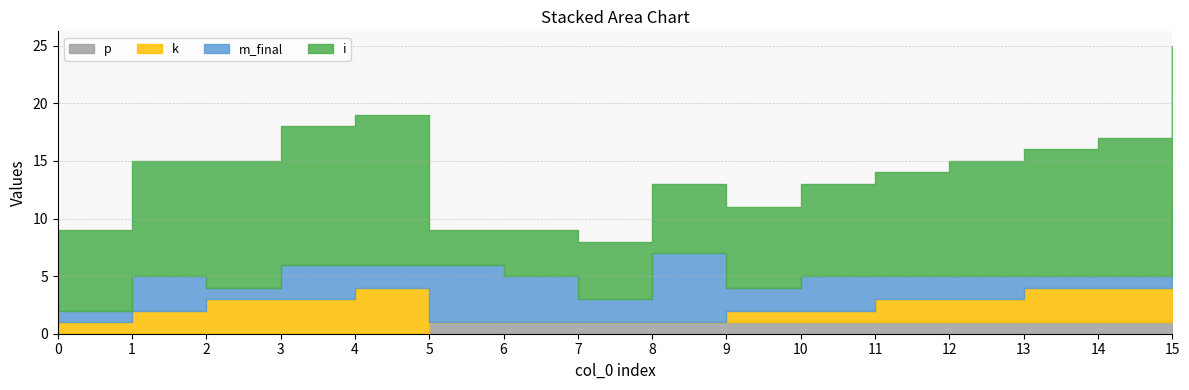

The value of p at 2 is 0. True or false?

False